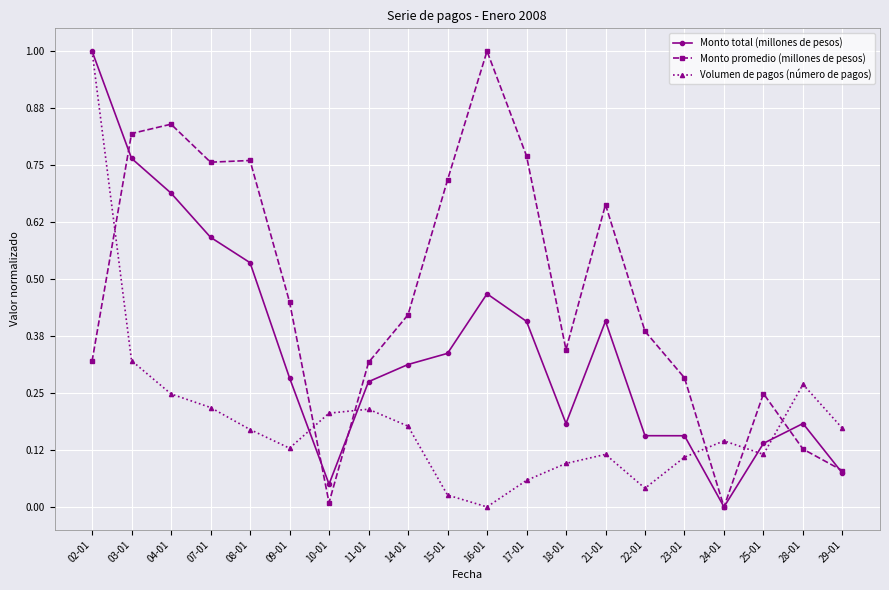

List the series in order of their overall mean, lowest first.

Volumen de pagos (número de pagos), Monto total (millones de pesos), Monto promedio (millones de pesos)